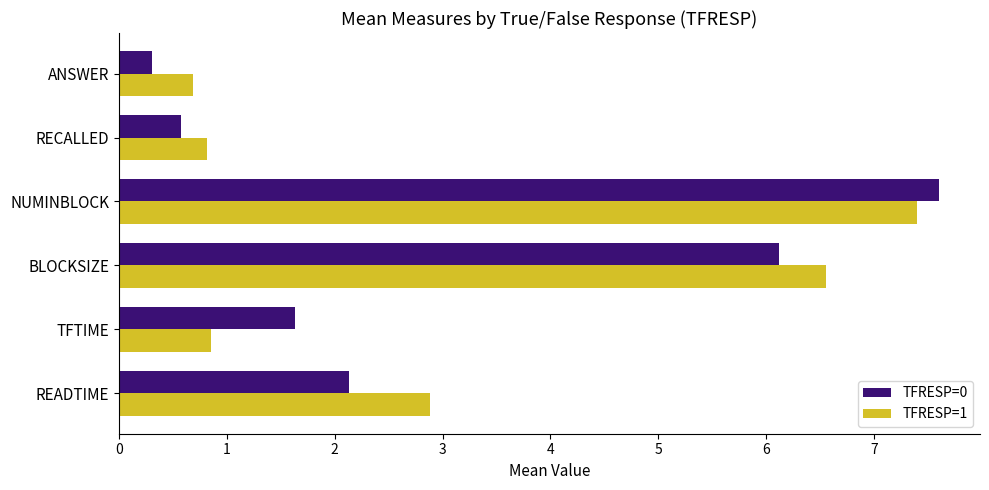

How many series are shown in this chart?

2